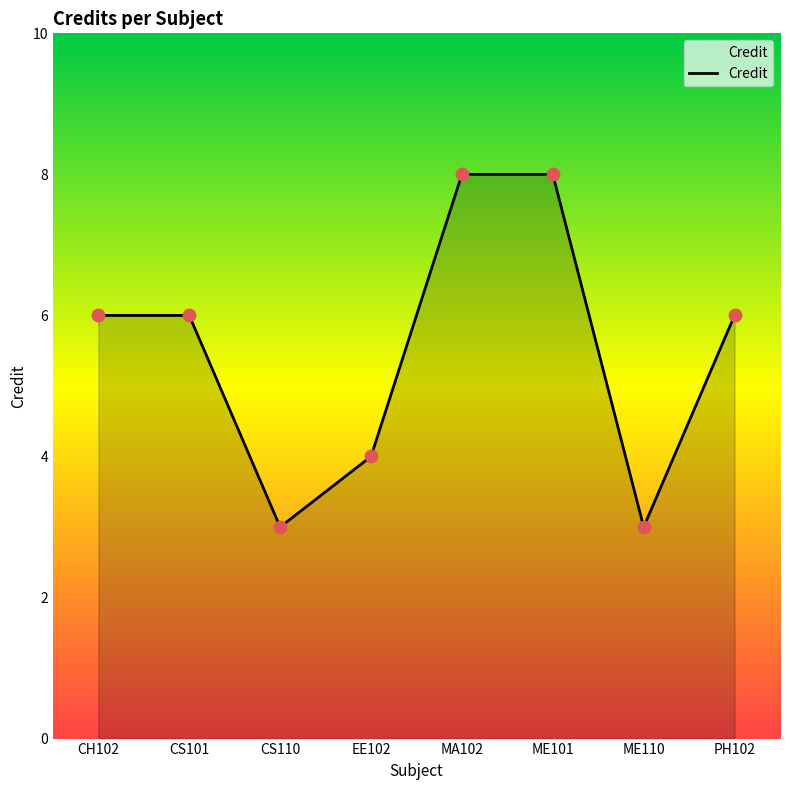

Which has a higher value, ME110 or EE102?

EE102